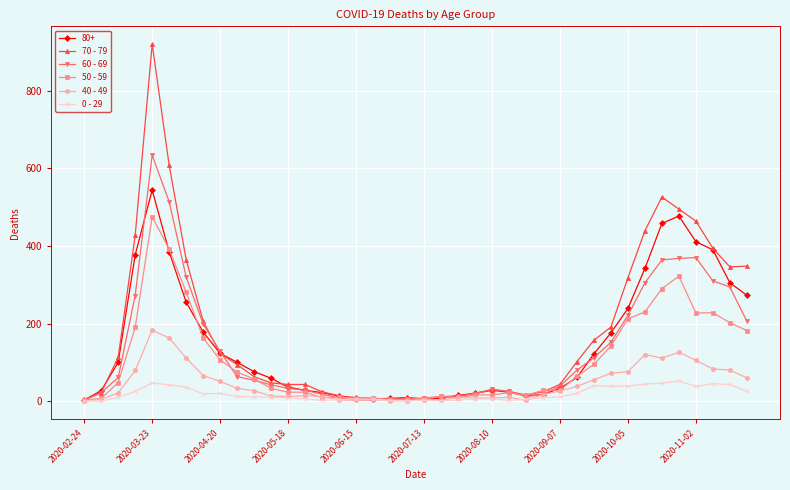

In 60 - 69, how many points are higher than both neighbors (excluding endpoints)?

4